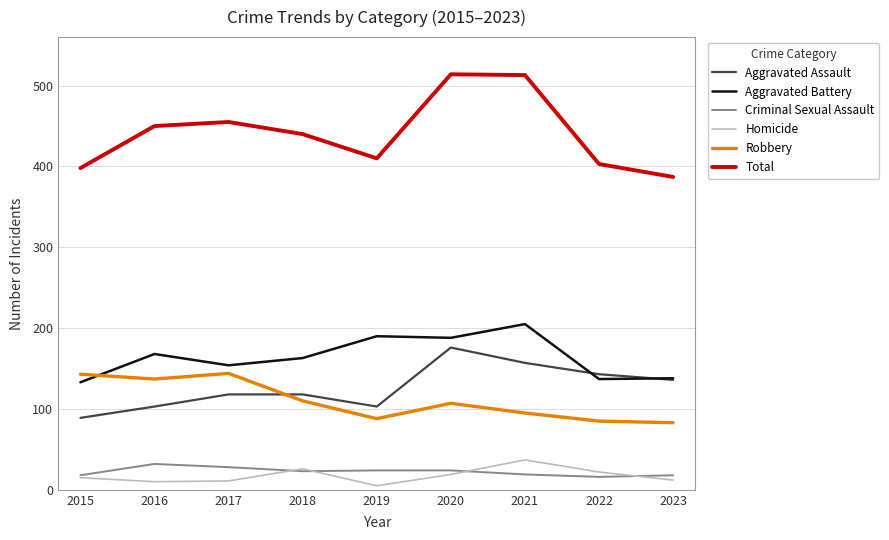

True or false: Criminal Sexual Assault and Total cross at least once.

False